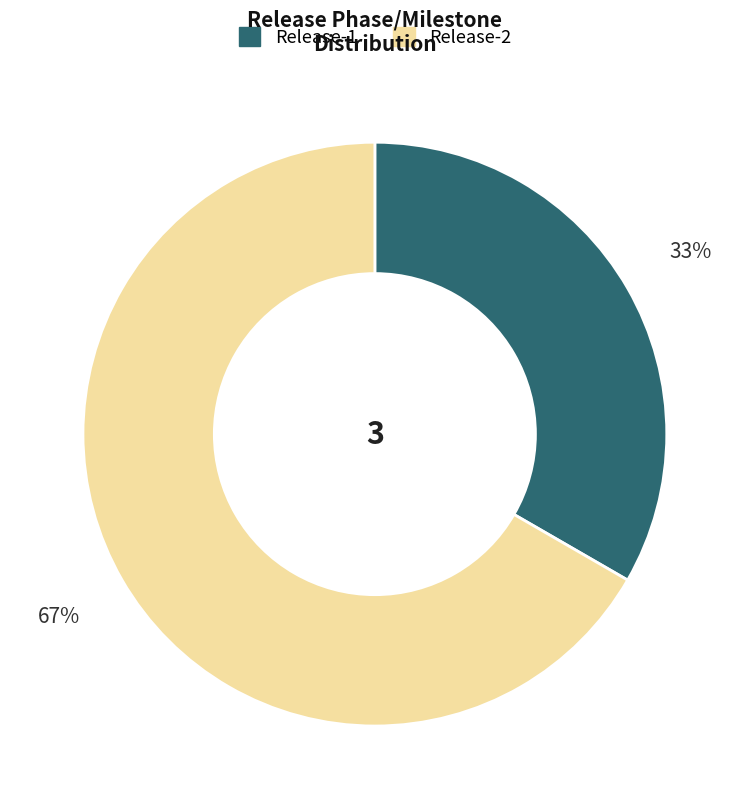

True or false: Release-1 accounts for 33% of the total.

True